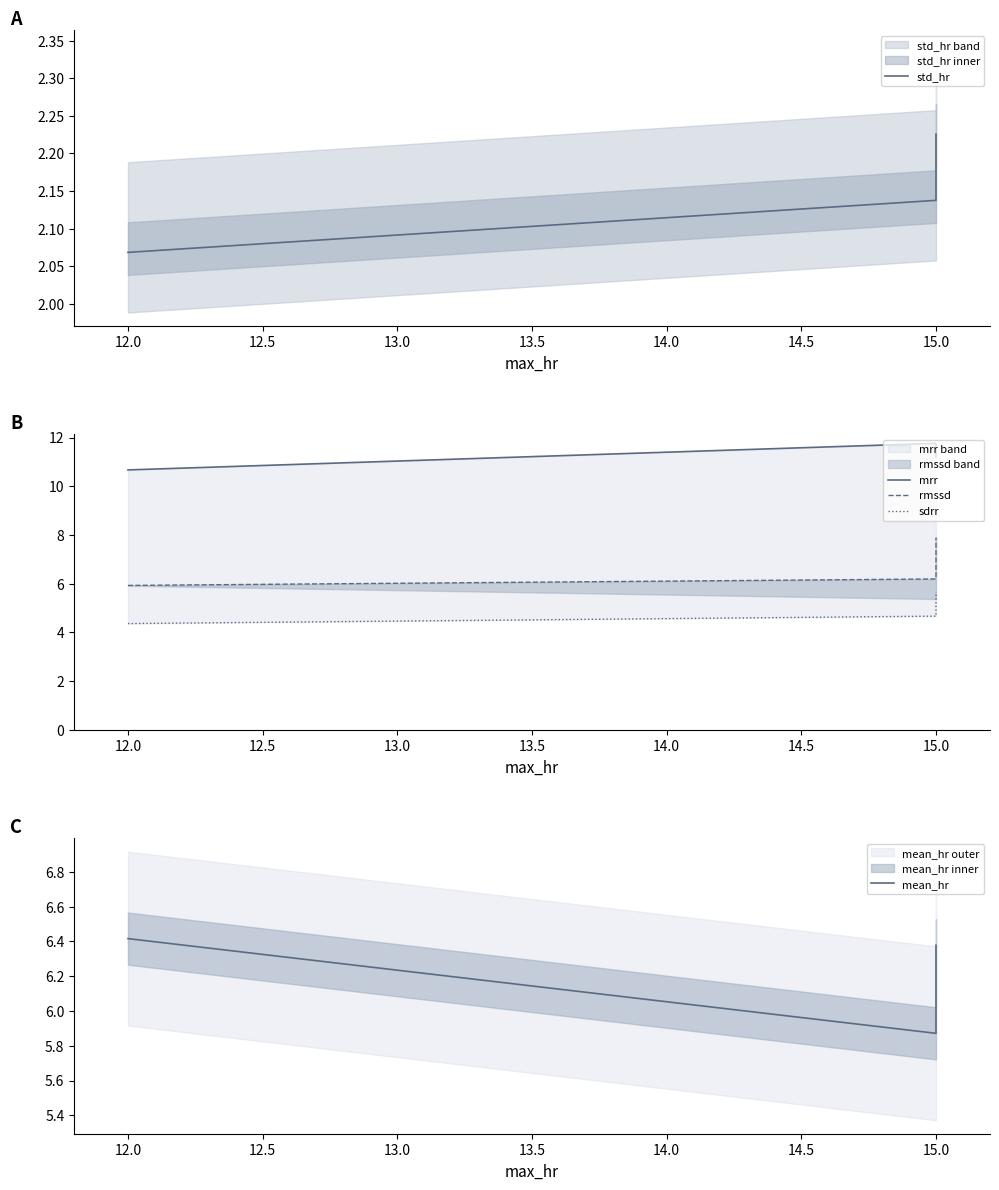

Between 12.0 and 15.0, which series saw the biggest shift?

rmssd